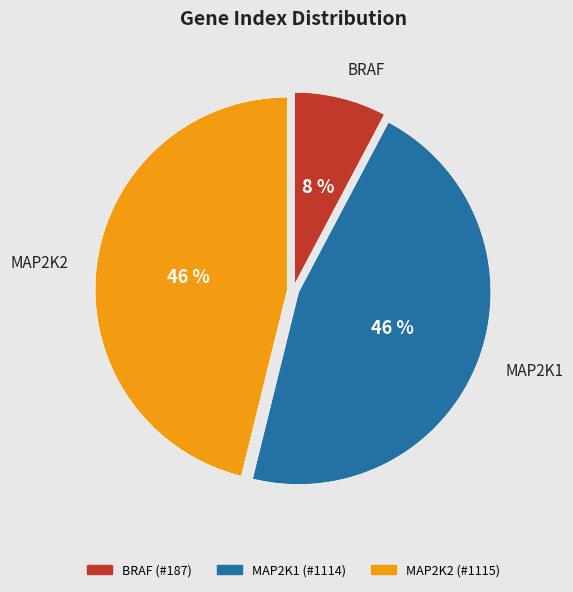

True or false: MAP2K1 accounts for 46% of the total.

True